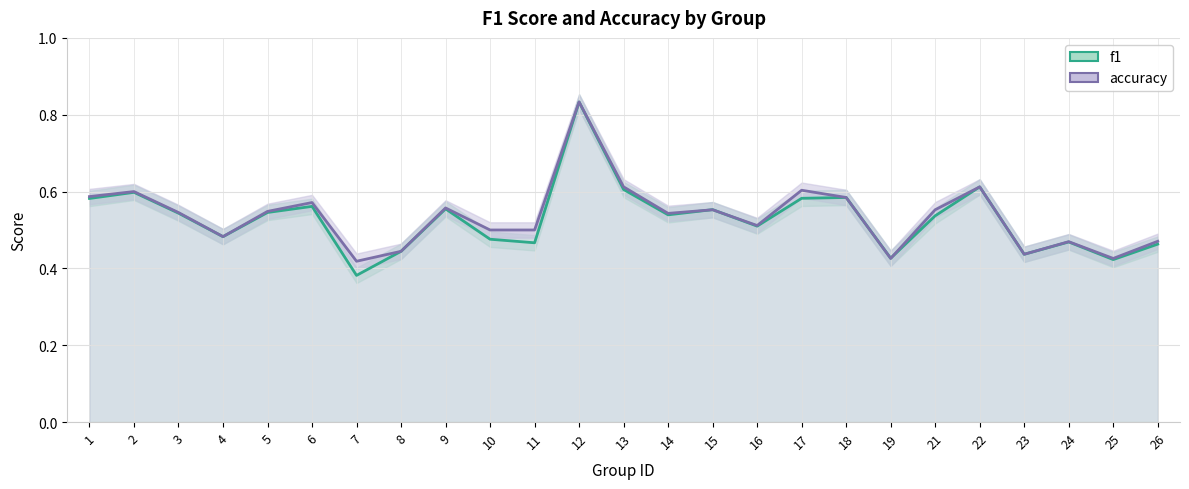

What is the value of the accuracy (line) point at the 25th from the left?

0.5